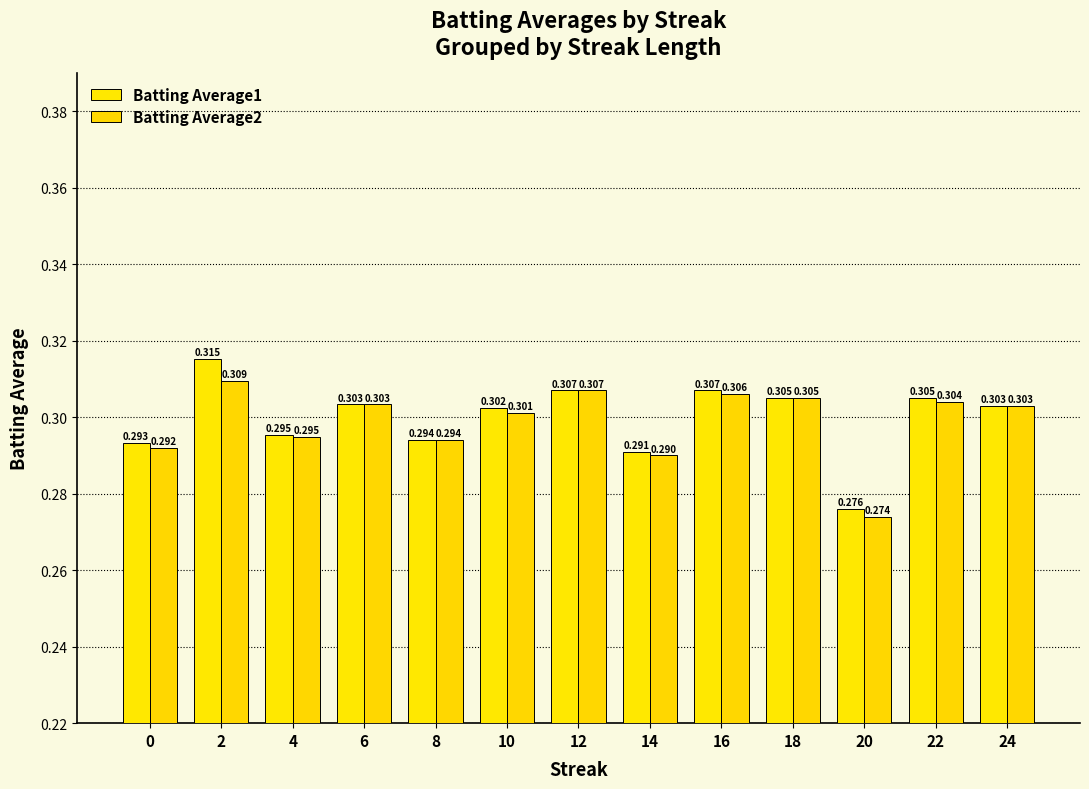

At which label is Batting Average2 closest to 0?

20